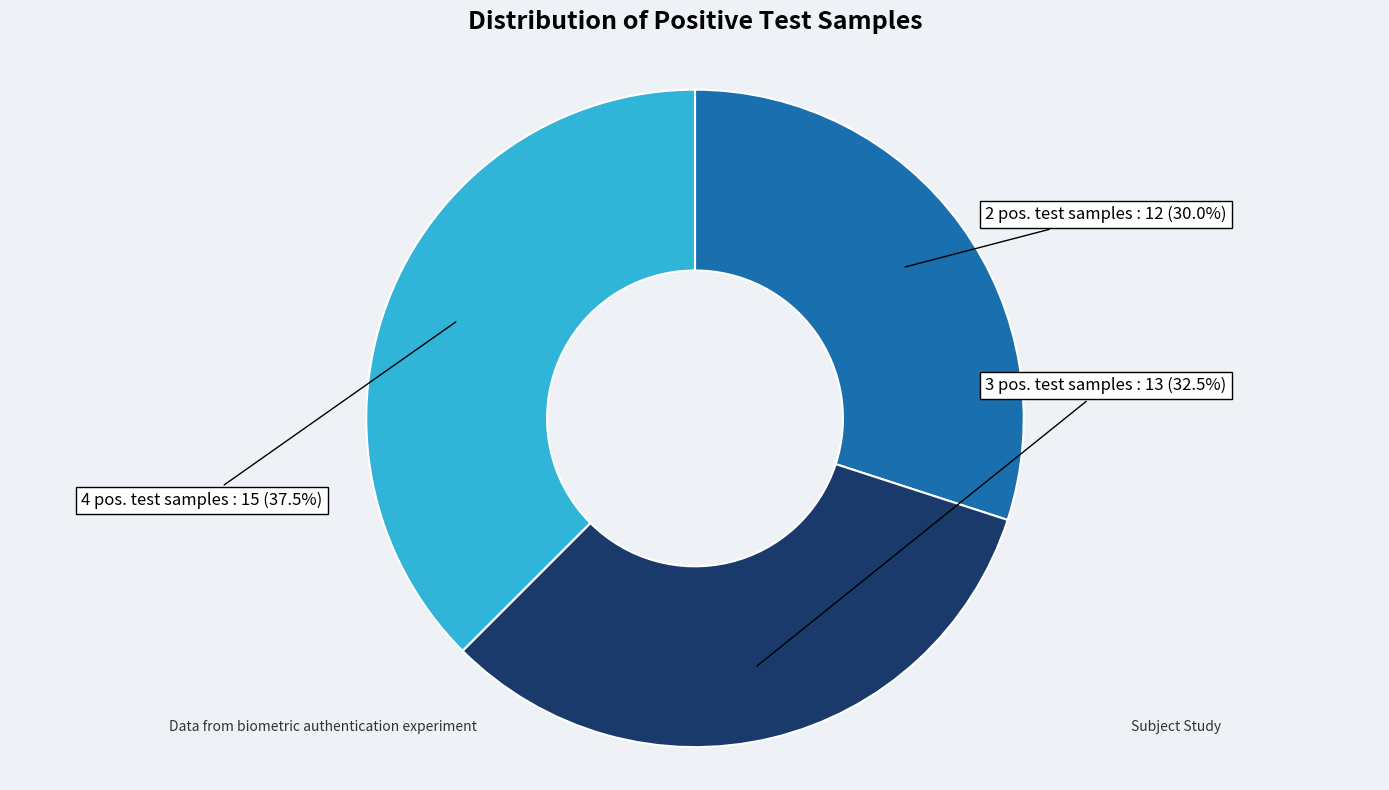

Does any single category account for the majority?

No